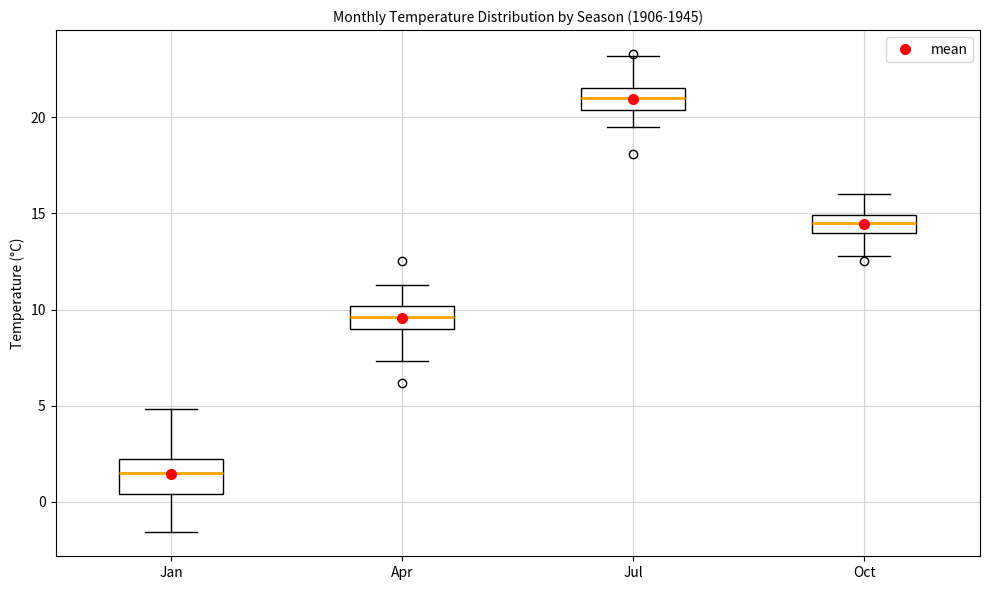

Reading left to right, read every box against the y-axis: the position of its median line, the range the box covers, and the ends of its whiskers. The values are not printed on the chart, so give them approximately, as read against the axis.

Jan: median 1.5, box 0.5 to 2.0, whiskers -1.5 to 5.0
Apr: median 9.5, box 9.0 to 10.0, whiskers 7.5 to 11.5
Jul: median 21.0, box 20.5 to 21.5, whiskers 19.5 to 23.0
Oct: median 14.5, box 14.0 to 15.0, whiskers 13.0 to 16.0